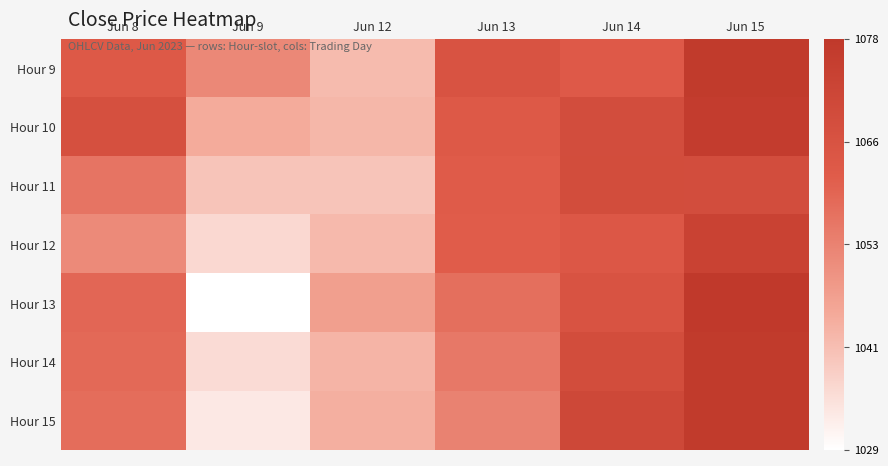

At which category is the sum across all series the highest?

Jun 15